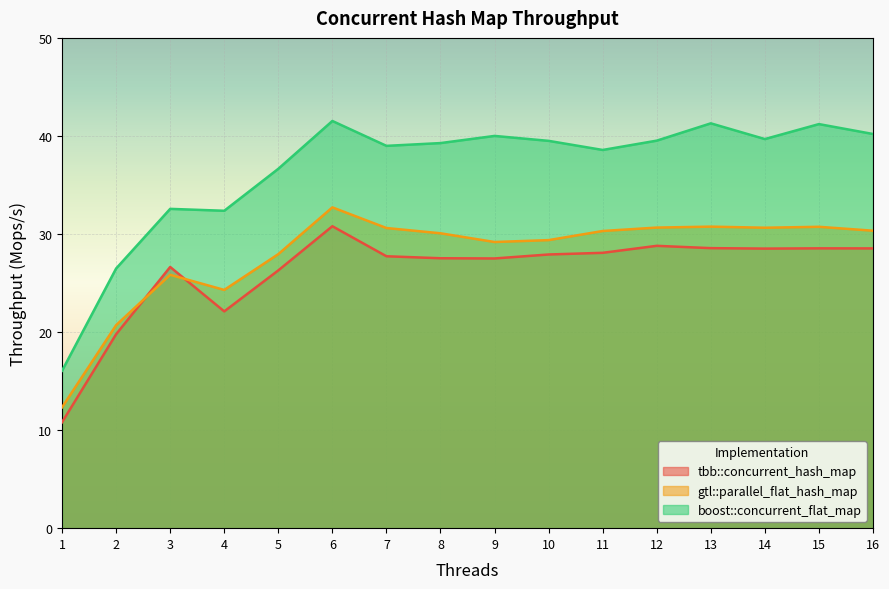

What are all the series names shown in the legend?

tbb::concurrent_hash_map, gtl::parallel_flat_hash_map, boost::concurrent_flat_map